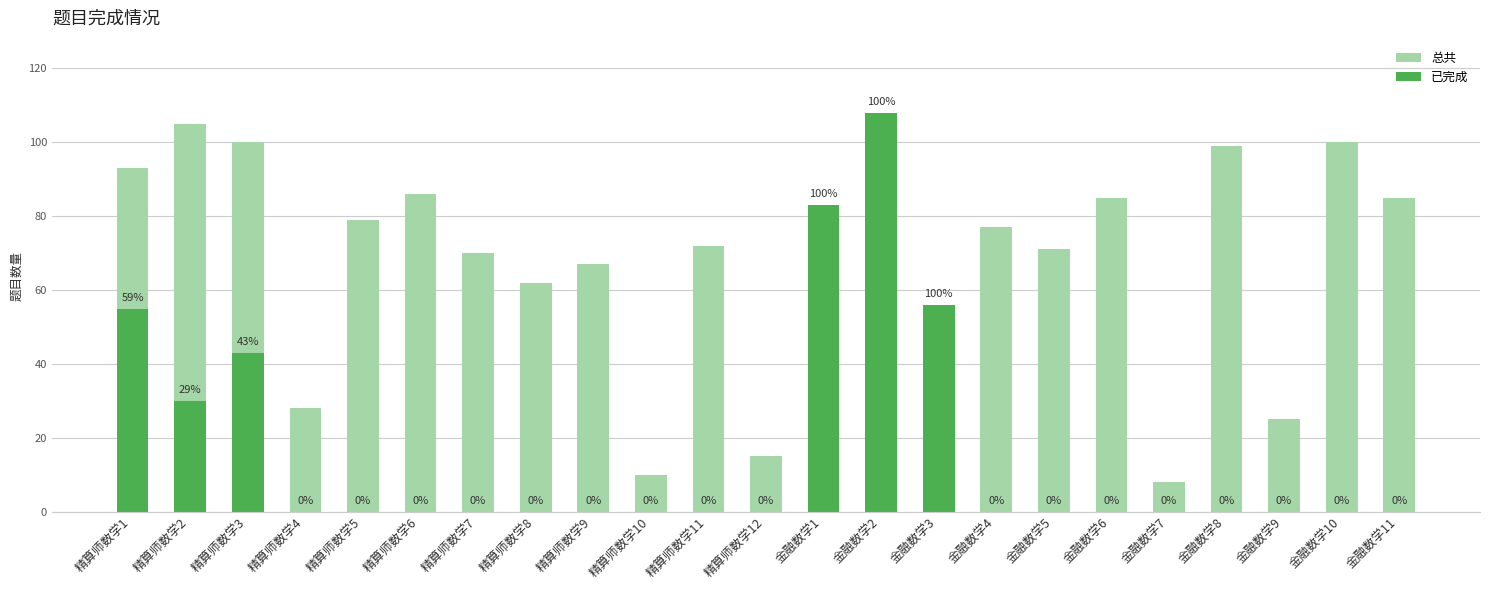

What is the difference between the second highest and second lowest values in the 已完成 series?

83